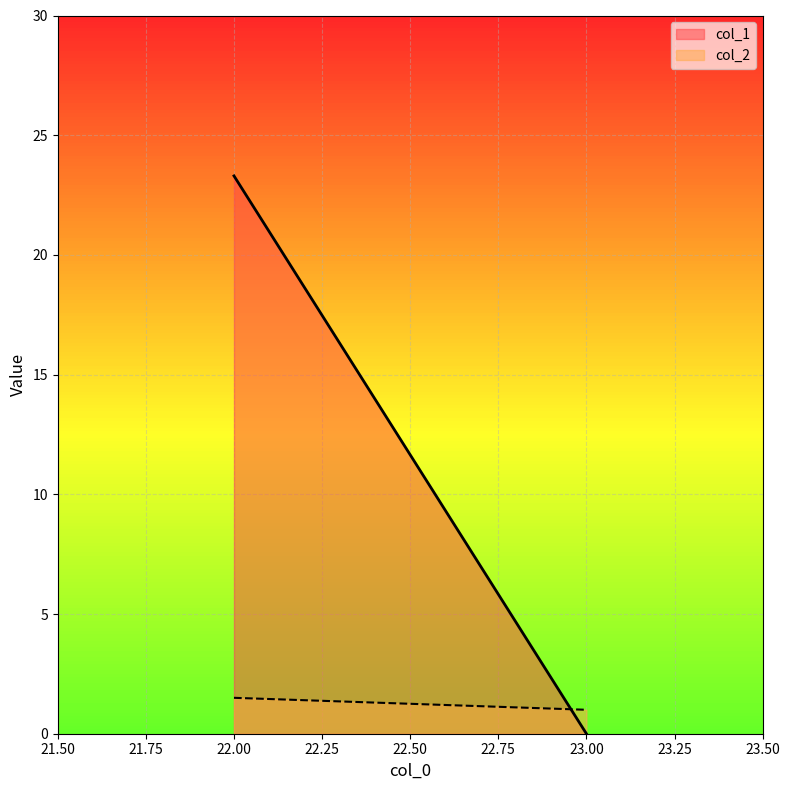

At which category is the sum across all series the highest?

22.00